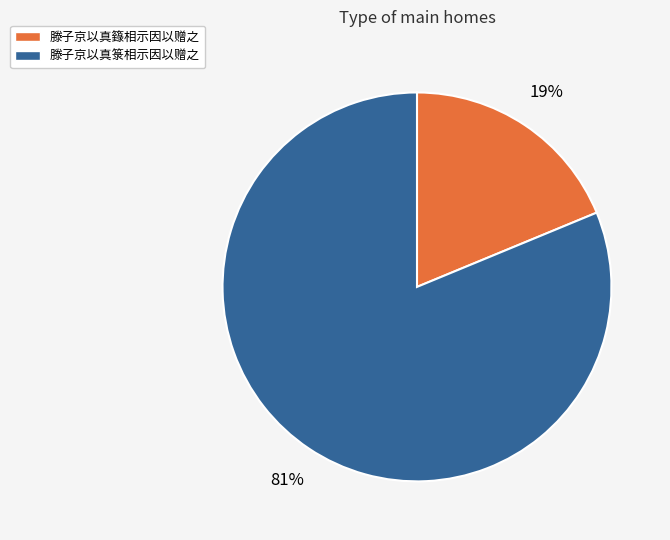

The 滕子京以真籙相示因以赠之 slice represents 19% of the pie. True or false?

True